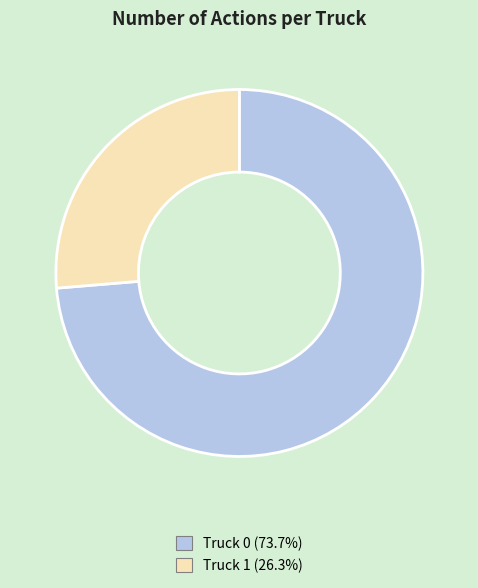

Between Truck 1 and Truck 0, which is larger?

Truck 0